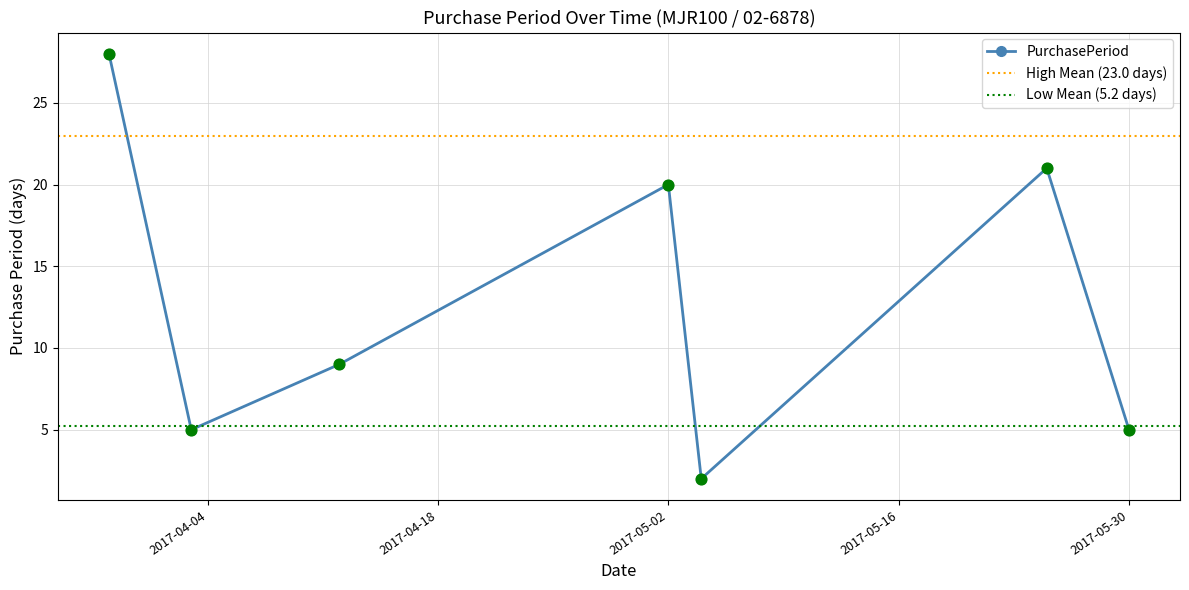

Which has a higher value, 2017-05-30 or 2017-04-03?

2017-05-30